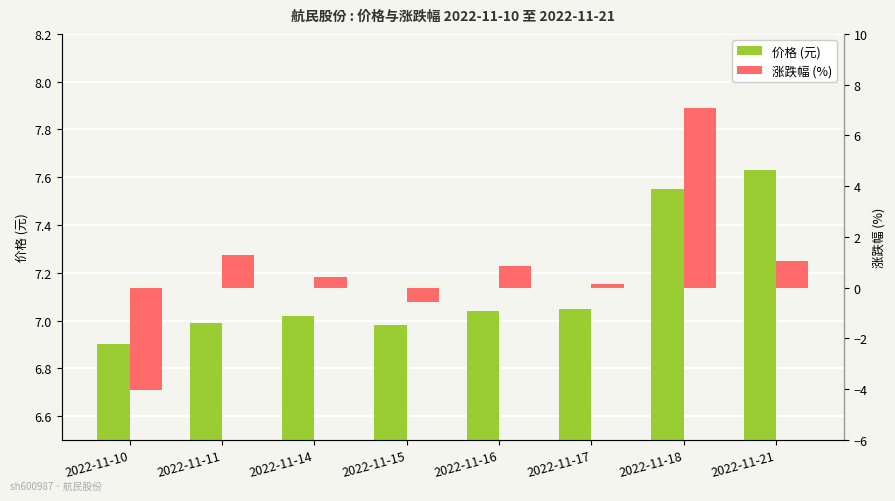

Are the bars horizontal?

No